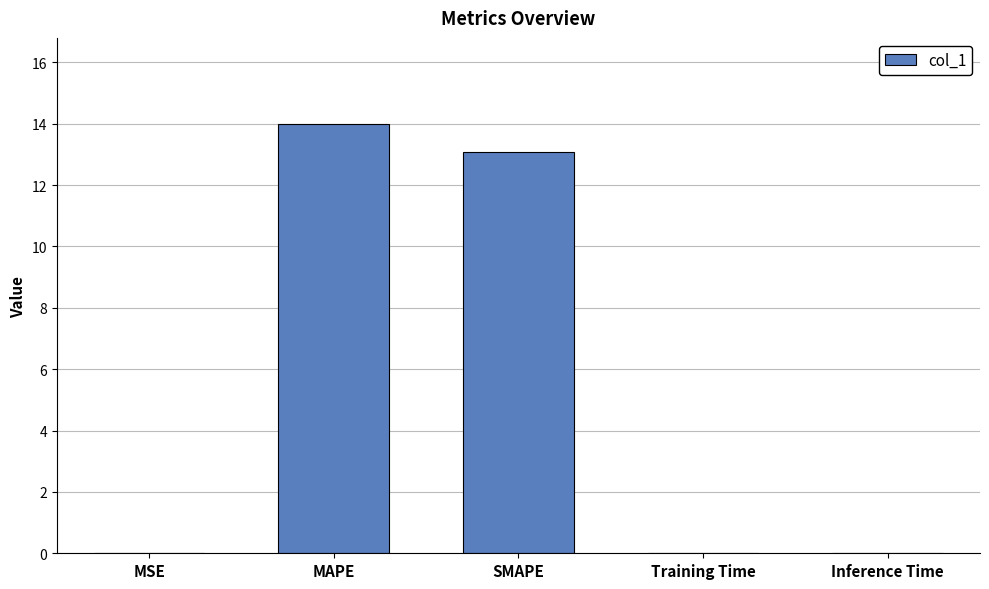

What is the sum of all values?

27.1